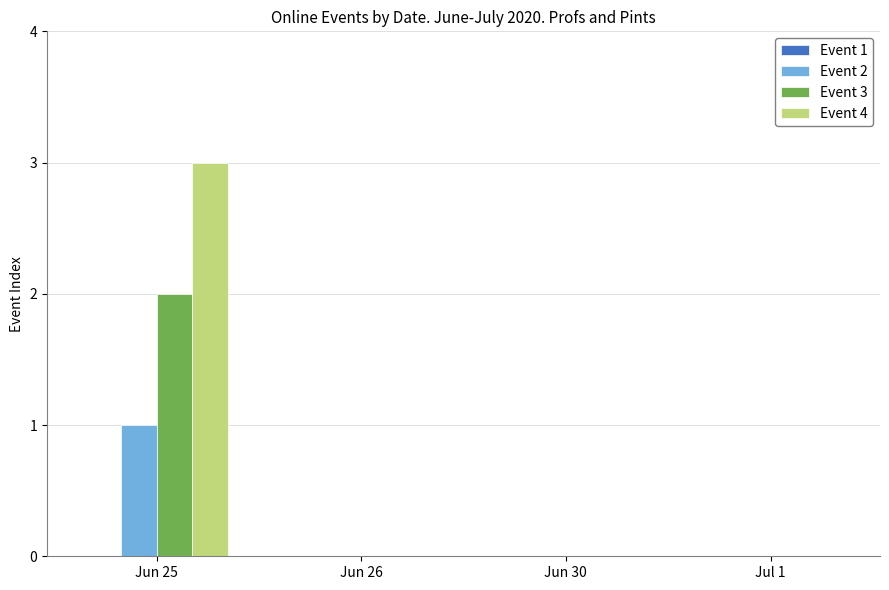

True or false: Event 2 has a value of 0 at Jun 25.

False